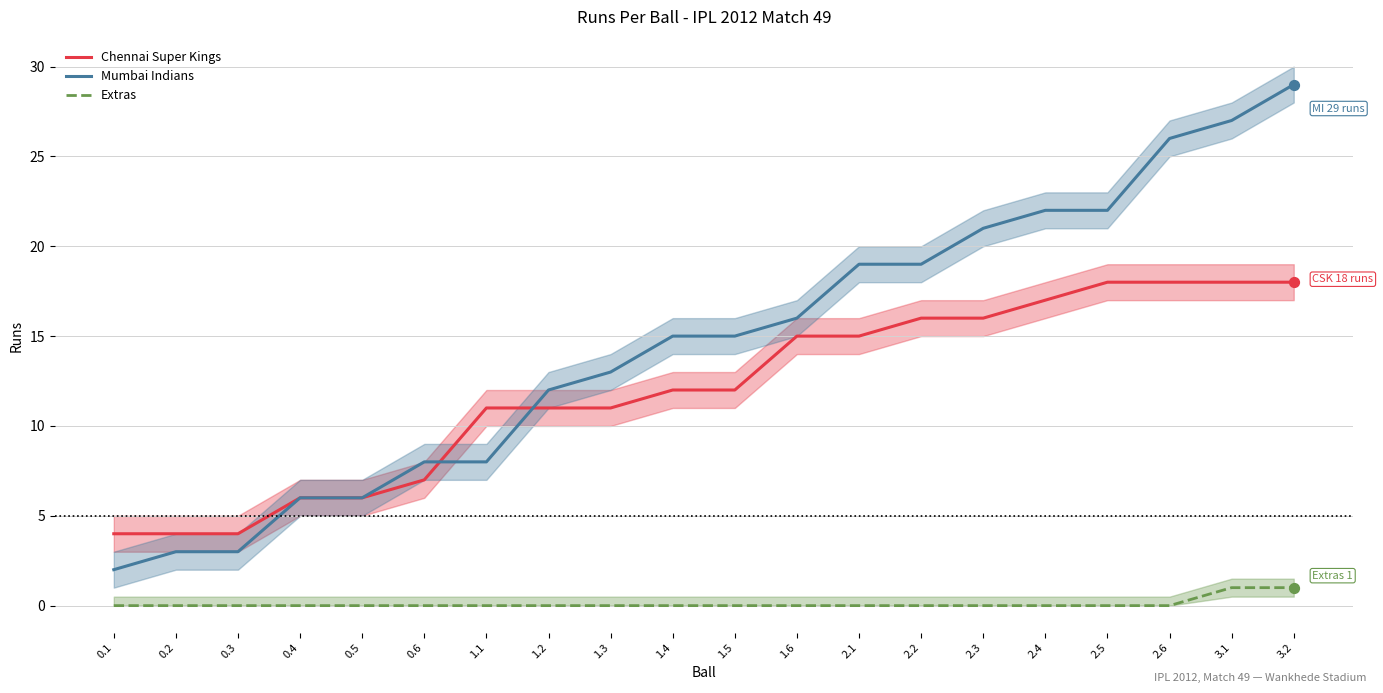

What are all the series names shown in the legend?

Chennai Super Kings, Mumbai Indians, Extras